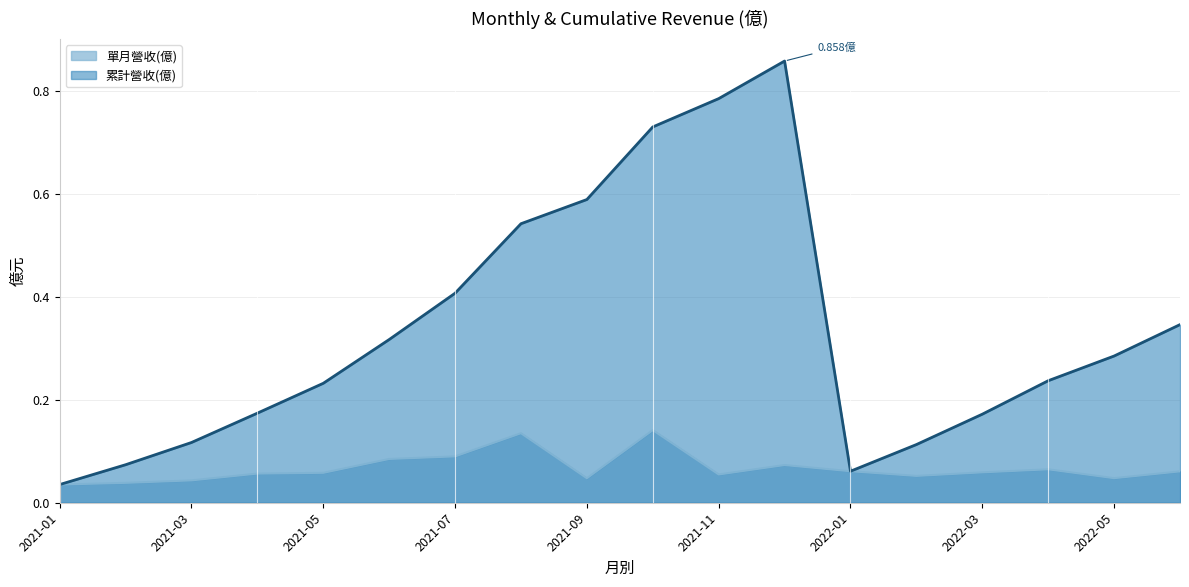

What is the maximum value shown in the chart?

0.9